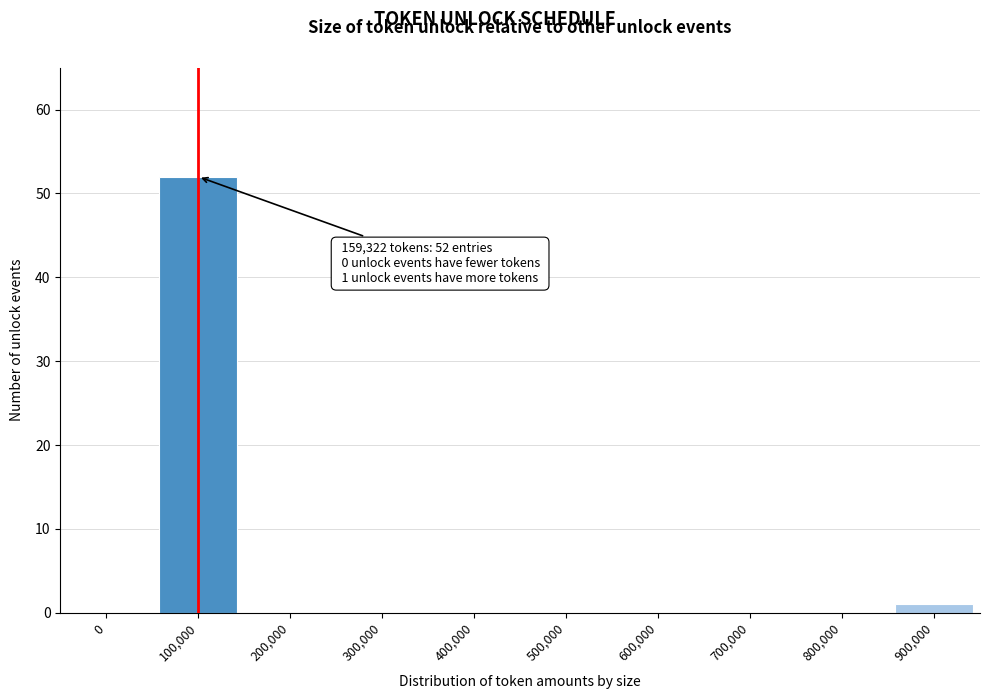

Reading left to right, list all the values displayed in this chart.

0=0	100,000=52	200,000=0	300,000=0	400,000=0	500,000=0	600,000=0	700,000=0	800,000=0	900,000=1